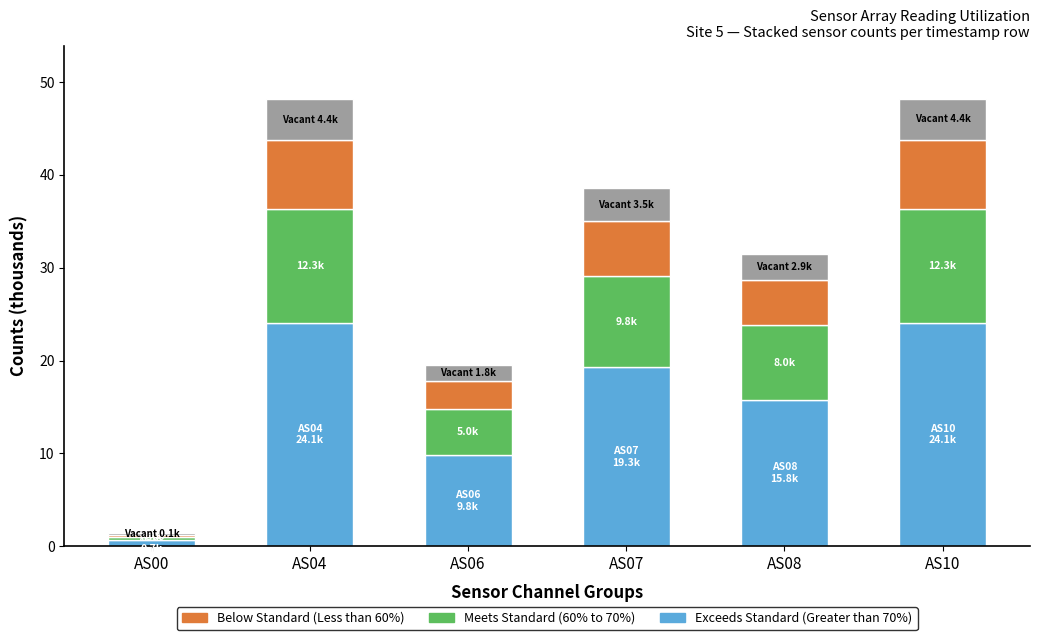

What is the total value across all series at AS07?

38.5